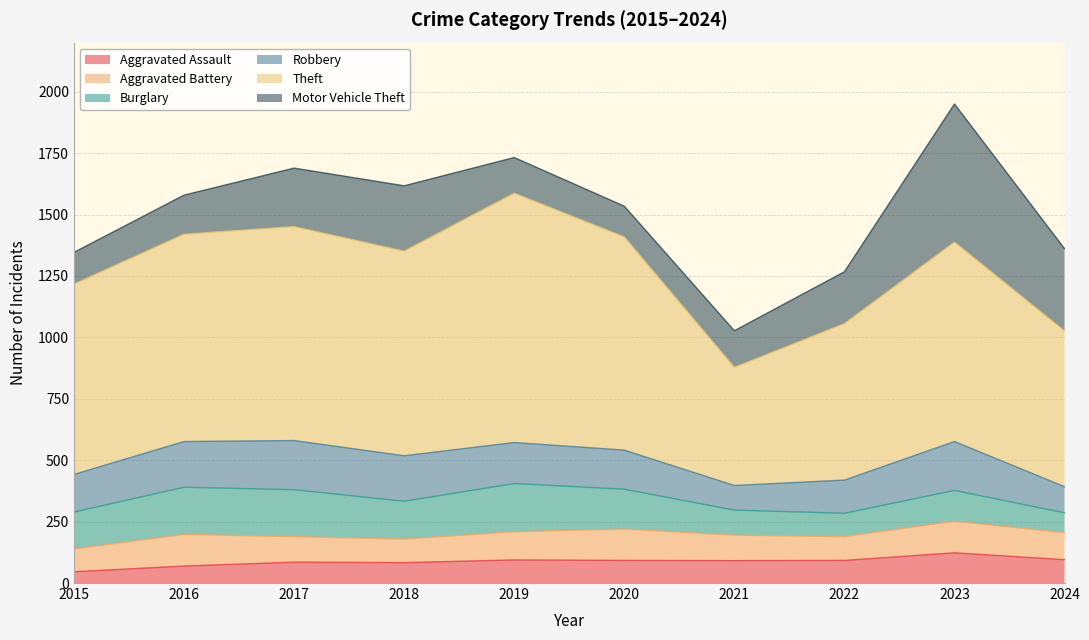

What is the sum of the Theft values at 2016 and 2023?

1656